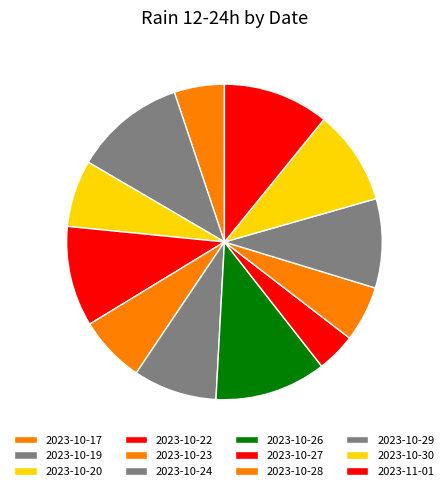

Rank the categories by value from lowest to highest.

2023-10-06, 2023-10-21, 2023-10-25, 2023-10-31, 2023-10-27, 2023-10-17, 2023-10-28, 2023-10-20, 2023-10-23, 2023-10-24, 2023-10-29, 2023-10-30, 2023-10-22, 2023-11-01, 2023-10-19, 2023-10-26